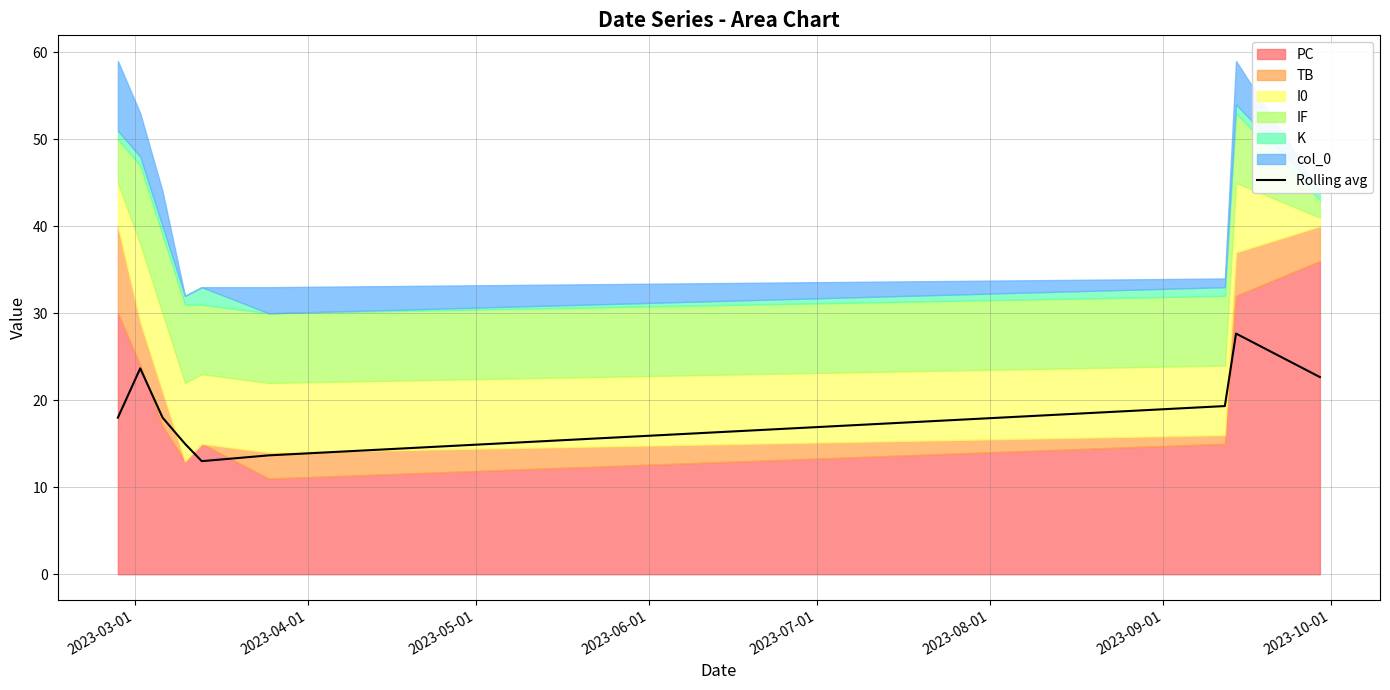

What is the highest value of the Rolling avg series?

27.7